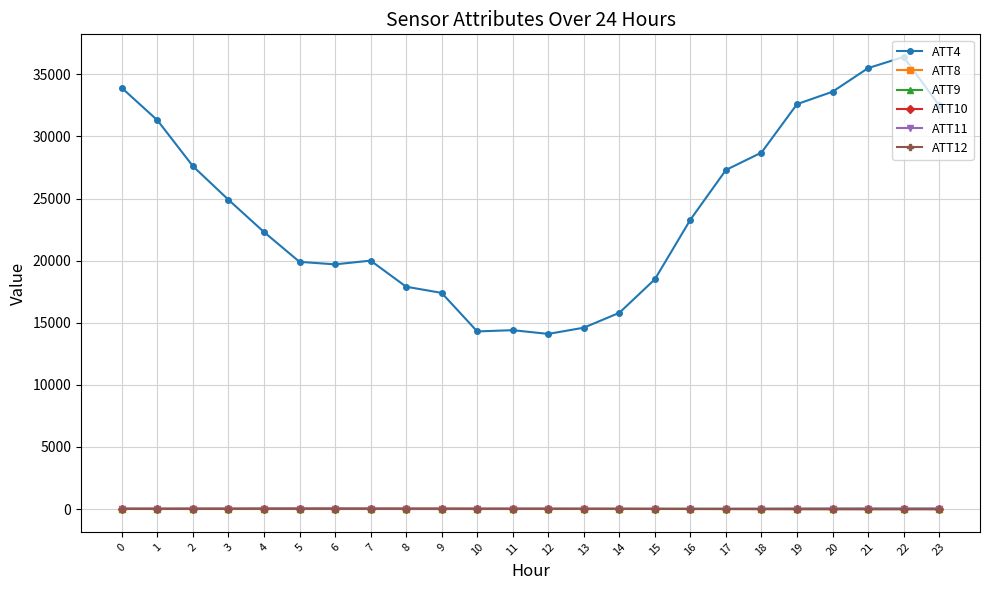

What is the greatest value displayed?

36400.0